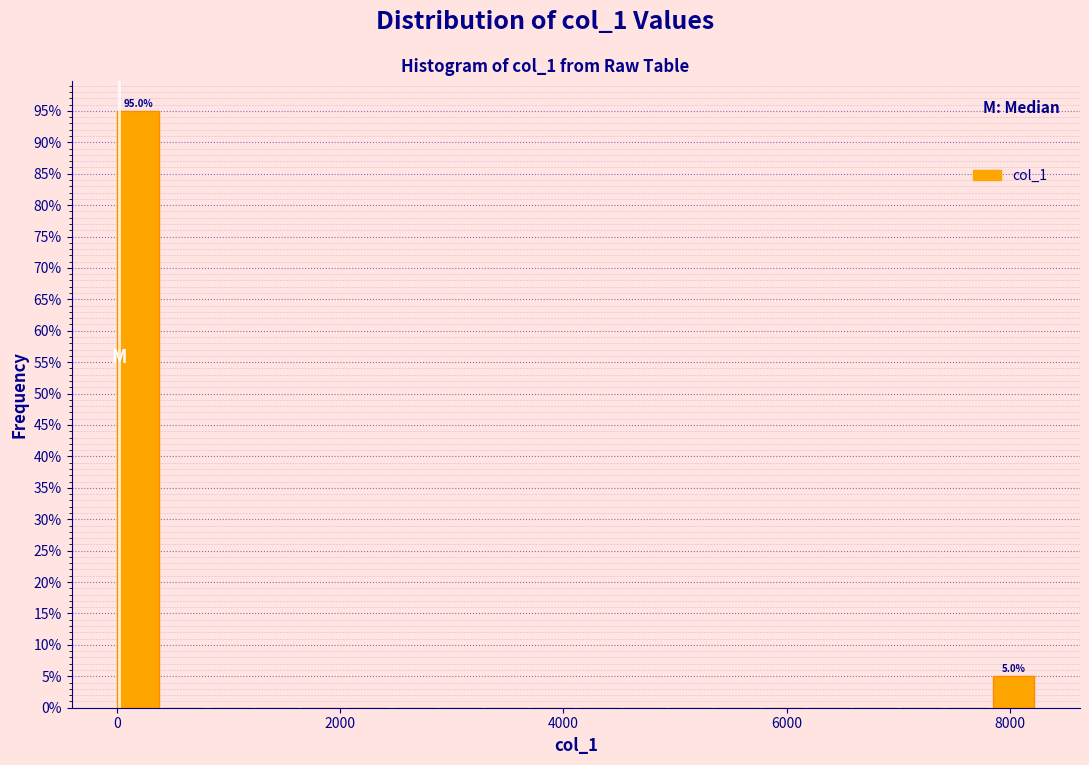

Around what value on the x-axis is the tallest bar? Give the approximate position of its centre, as read against the axis.

200